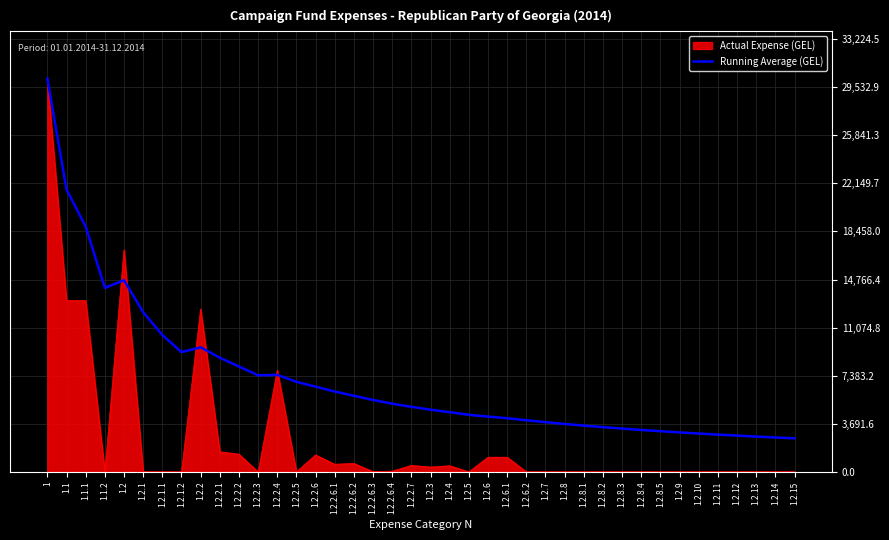

The value of Running Average (GEL) at 1.2.8.3 is 5052.7. True or false?

False